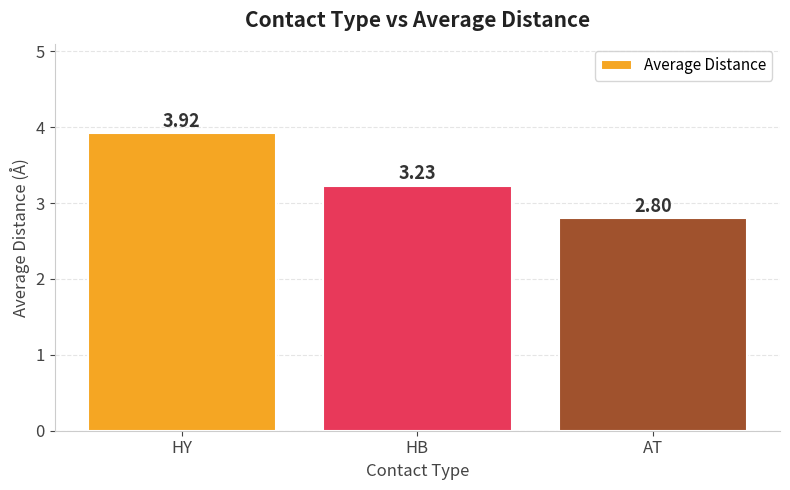

At which category does the chart reach its peak across all series?

HY